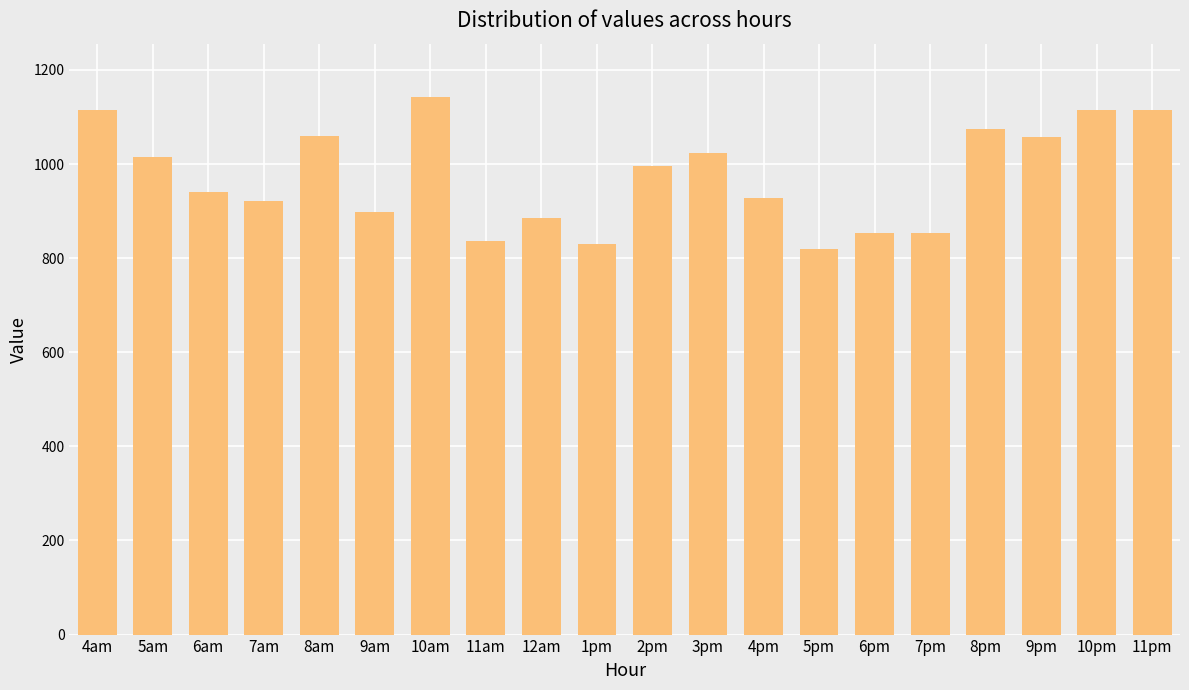

Approximately how many times larger is the value at 10pm compared to 10am?

1.0